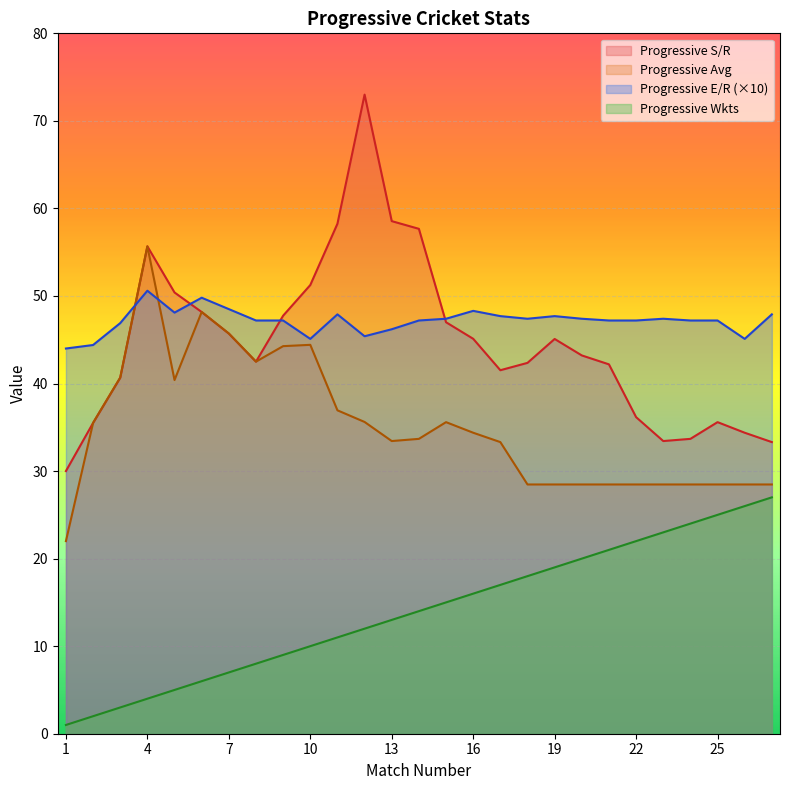

What are all the series names shown in the legend?

Progressive S/R, Progressive Avg, Progressive E/R (×10), Progressive Wkts